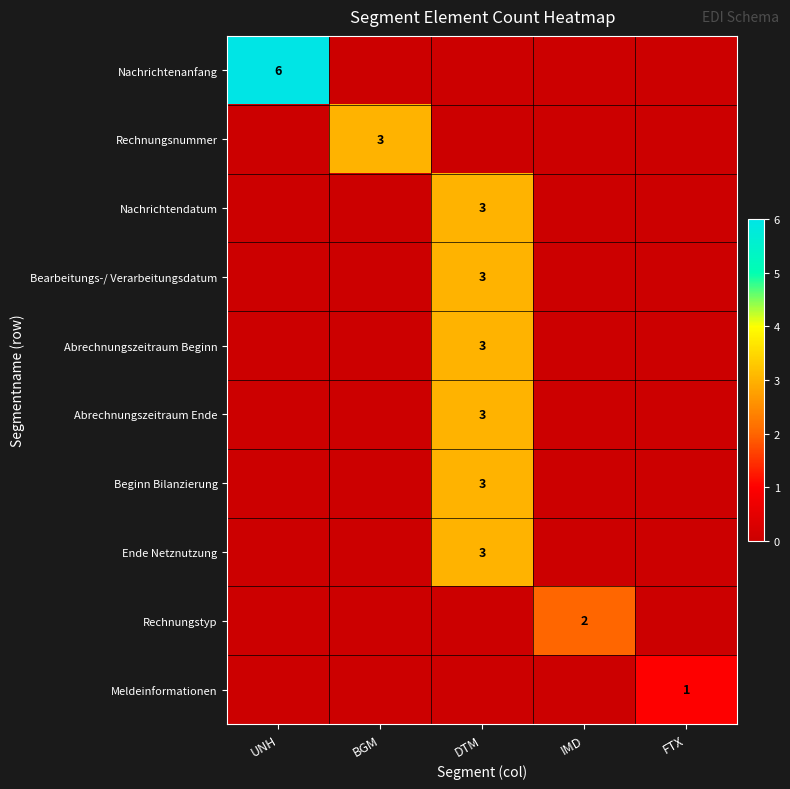

True or false: Meldeinformationen has a value of 0 at BGM.

True